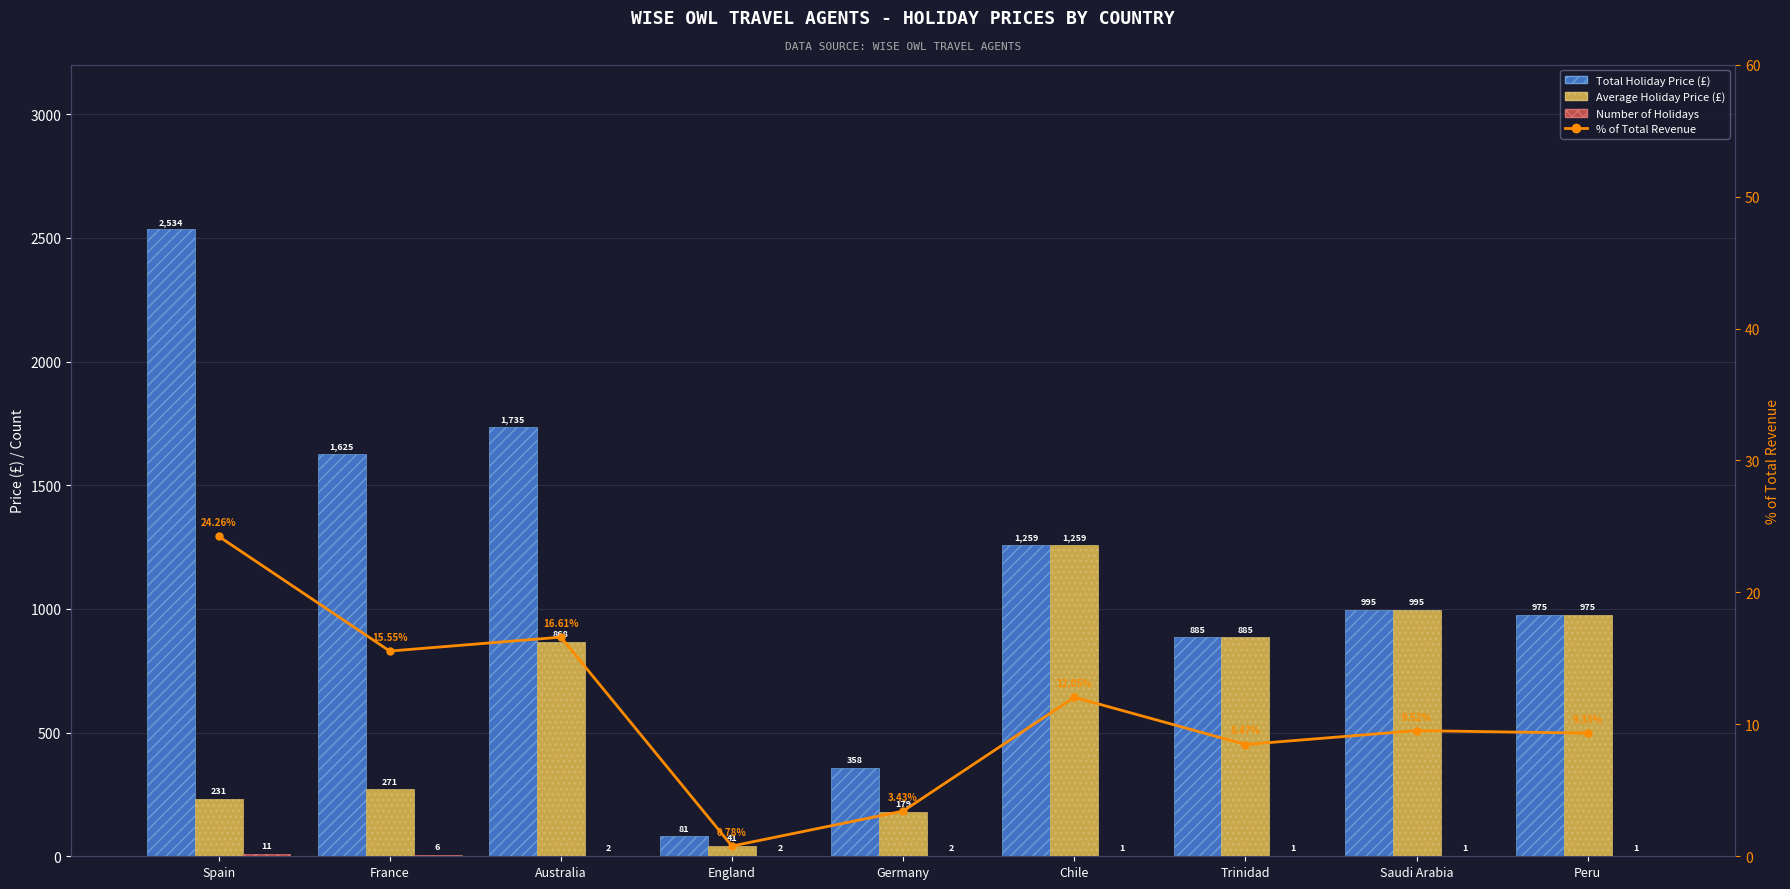

The value of Total Holiday Price (£) at Spain is 1761.1. True or false?

False